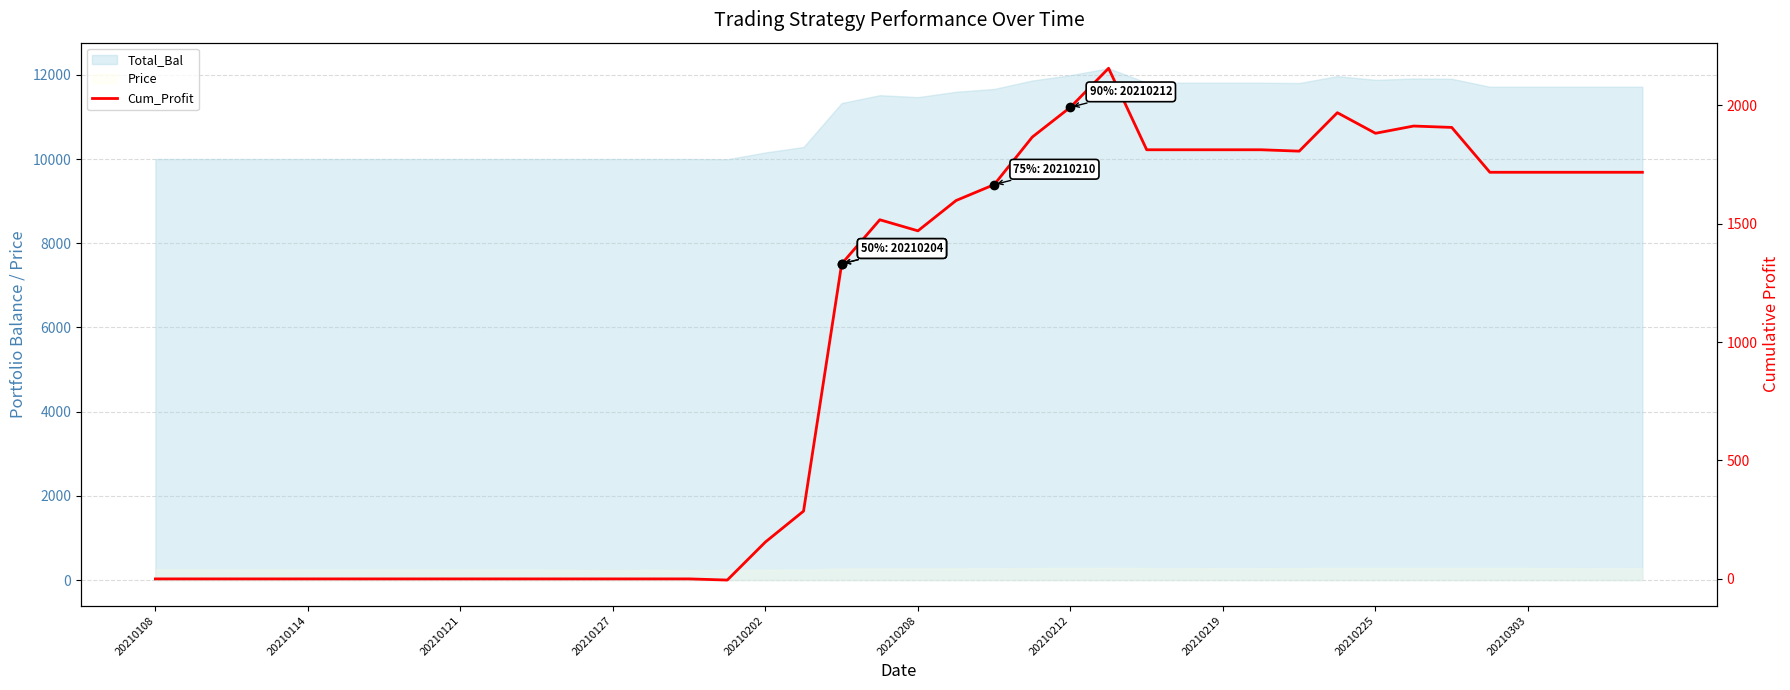

What is the change in value from 11 to 18?

+1330.0